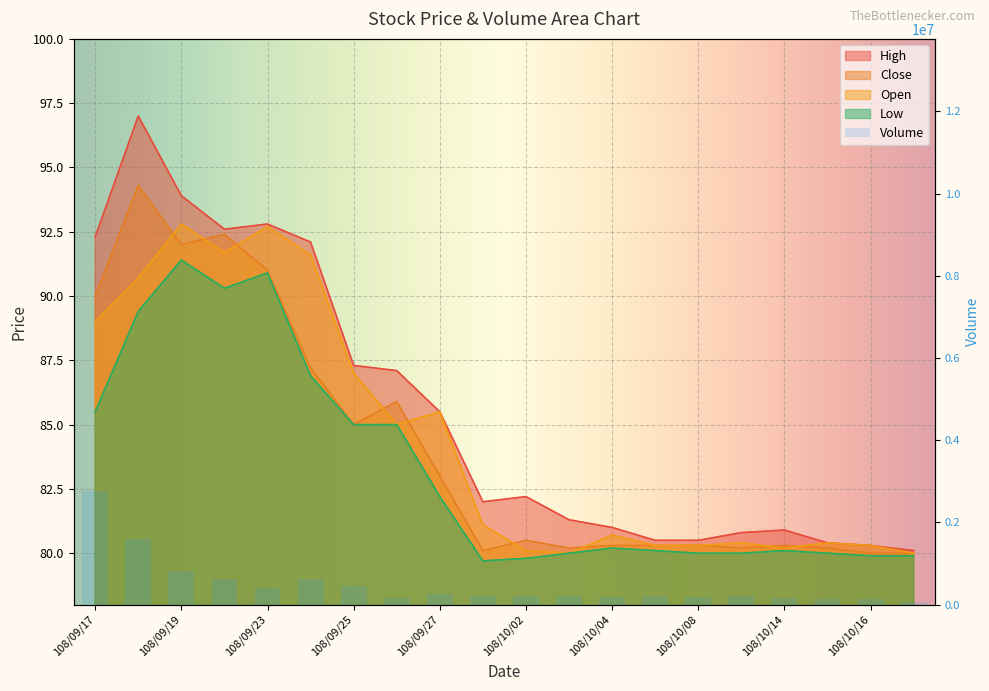

Rank the series at 108/10/16 from highest to lowest value.

Volume, High, Open, Close, Low